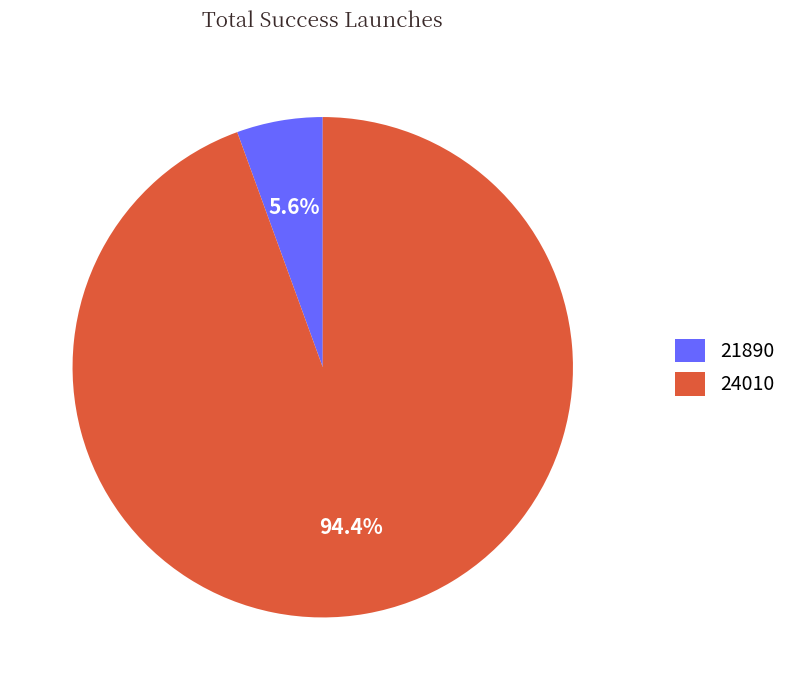

The 24010 slice represents 88% of the pie. True or false?

False